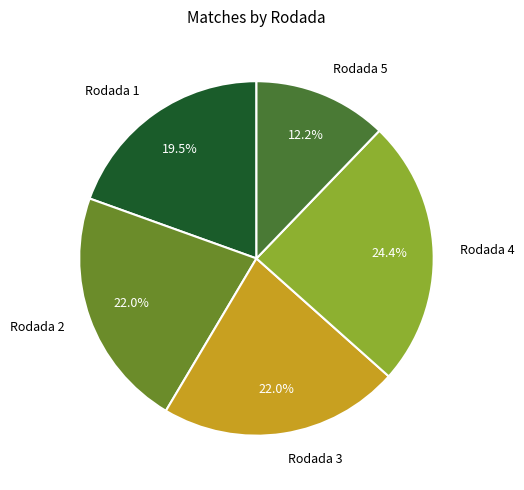

To the nearest percent, what percentage of the pie is Rodada 2?

22%